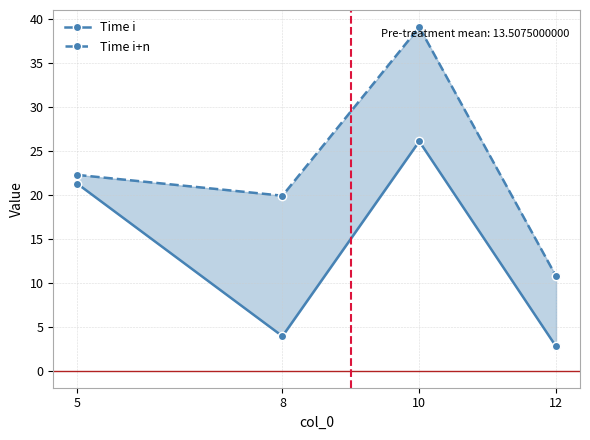

Rank the categories by Time i+n value from highest to lowest.

10, 5, 8, 12